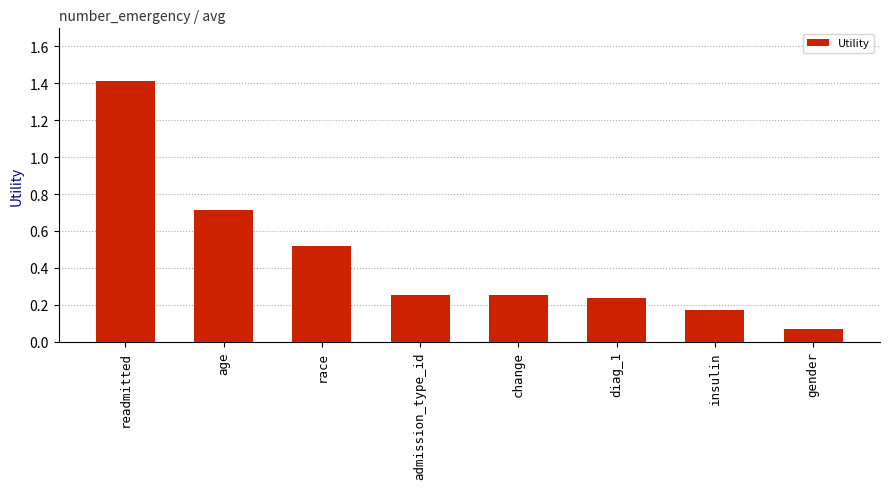

What is the label of the 5th bar from the right?

admission_type_id